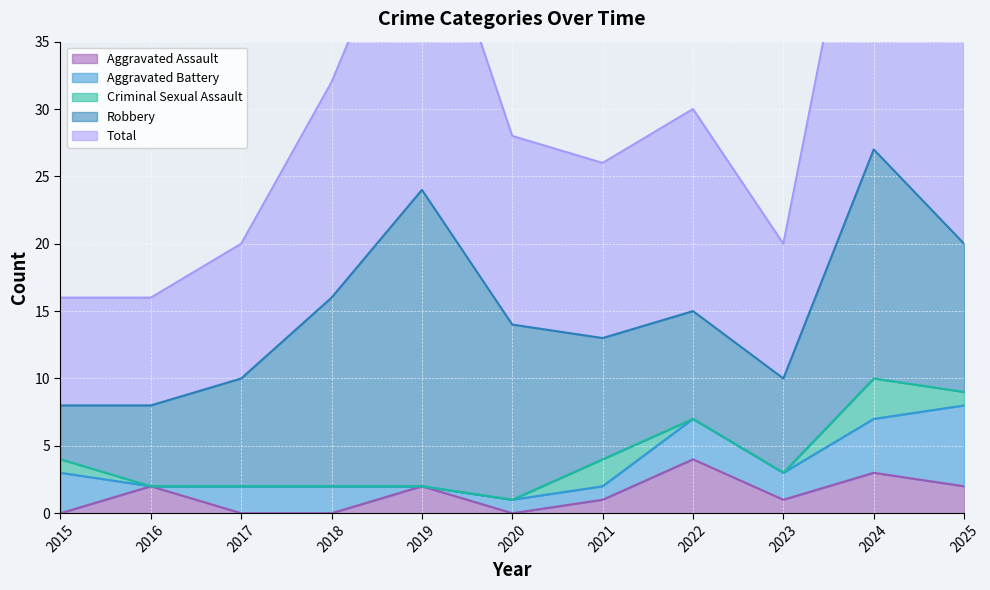

Is it true that Aggravated Assault equals 1 at 2023?

True